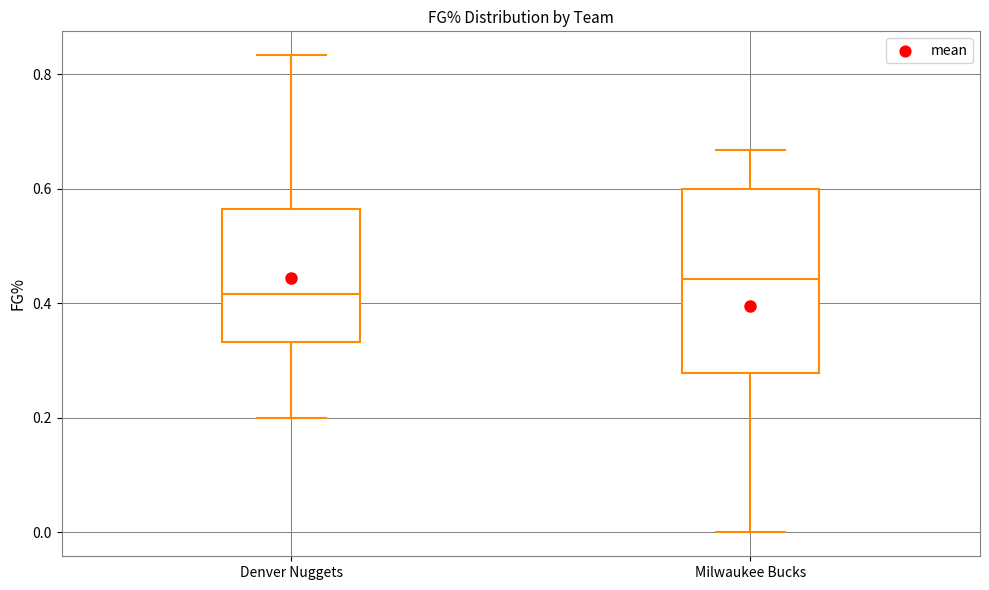

Which box's median line is the lowest?

Denver Nuggets